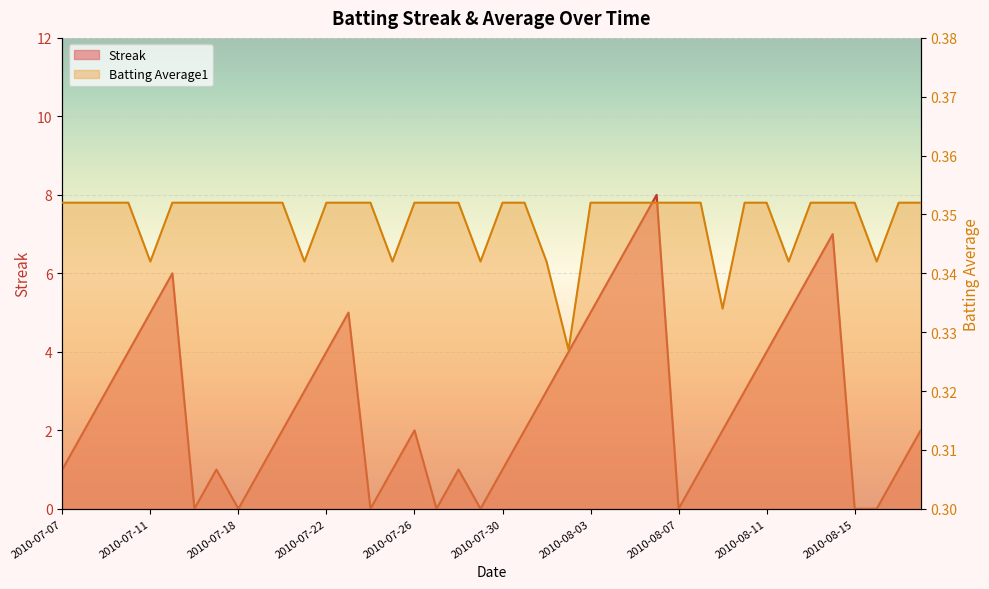

Which series changed the most between 2010-07-25 and 2010-07-29?

Streak